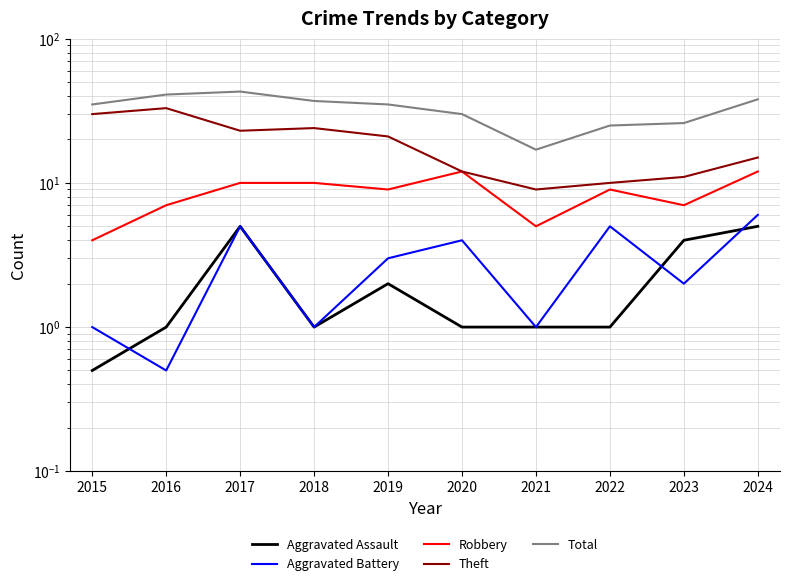

Between 2016 and 2019, which series saw the biggest shift?

Theft